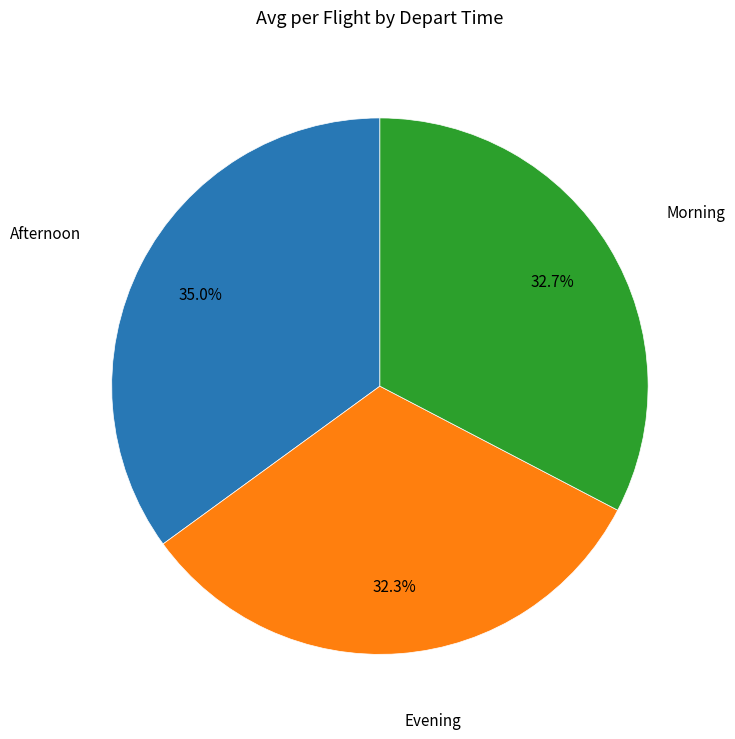

Is there any slice that represents more than half of the pie?

No